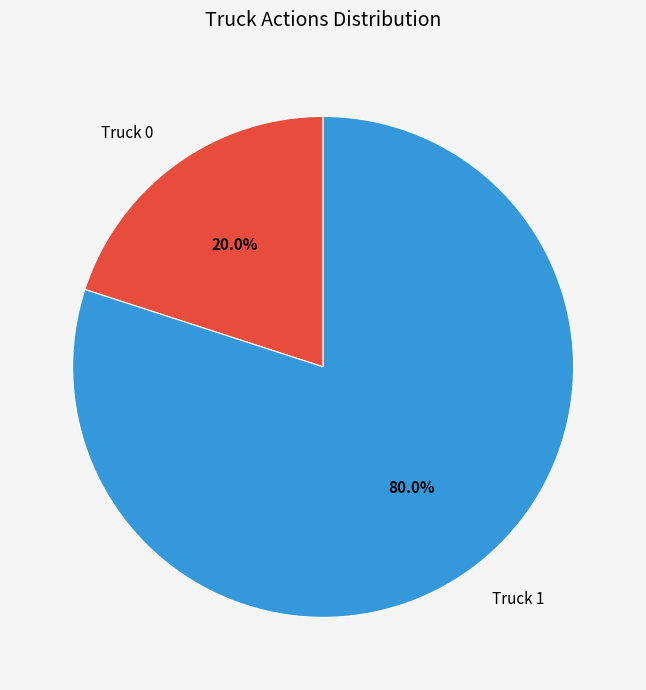

Which category has the smallest portion of the pie?

Truck 0